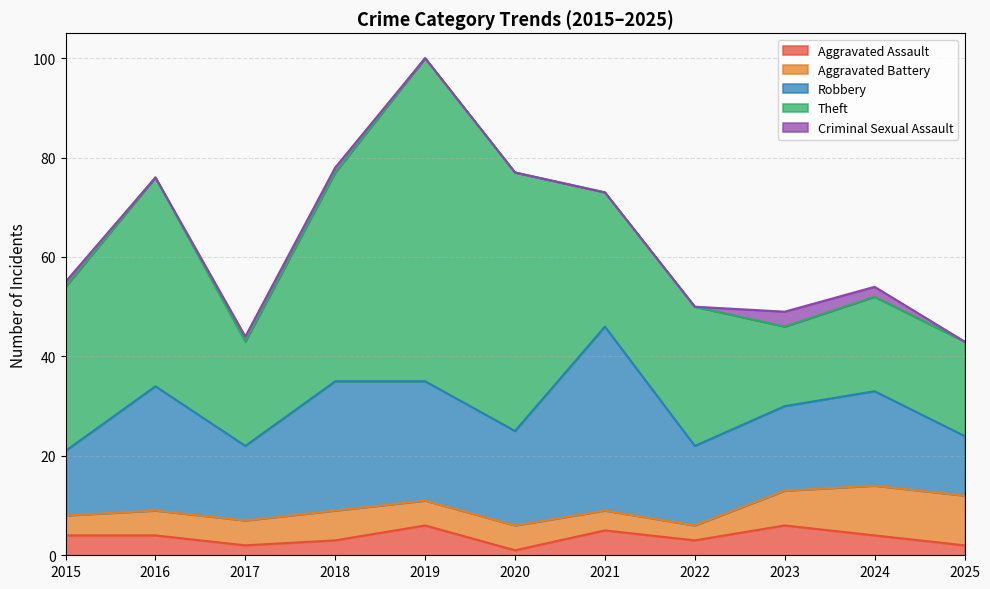

True or false: Aggravated Battery has a value of 2 at 2022.

False